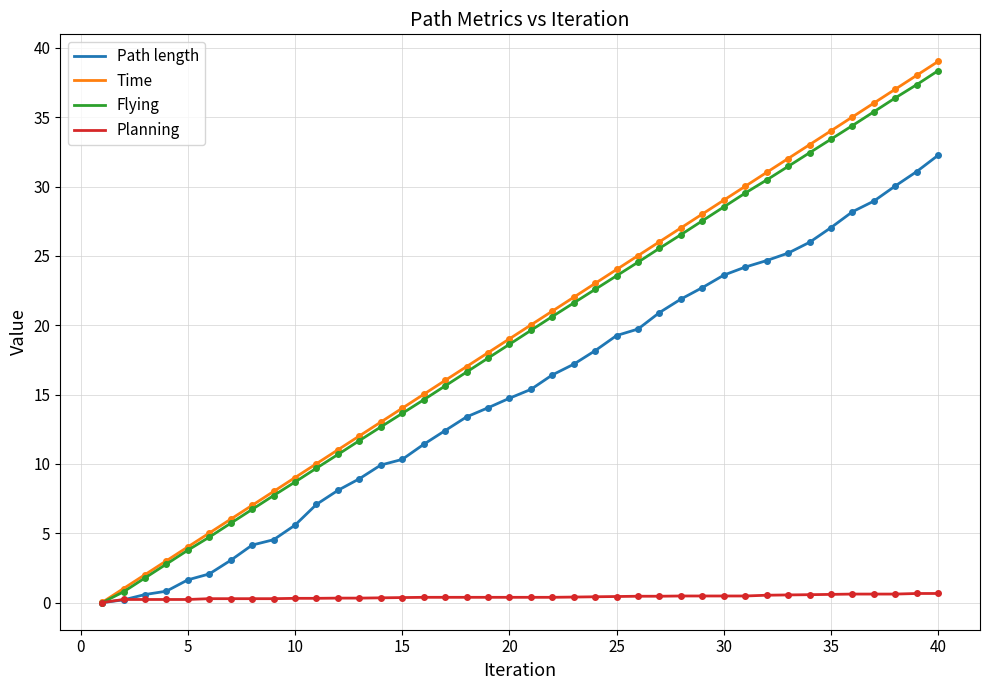

What is the highest value of the Time series?

39.0